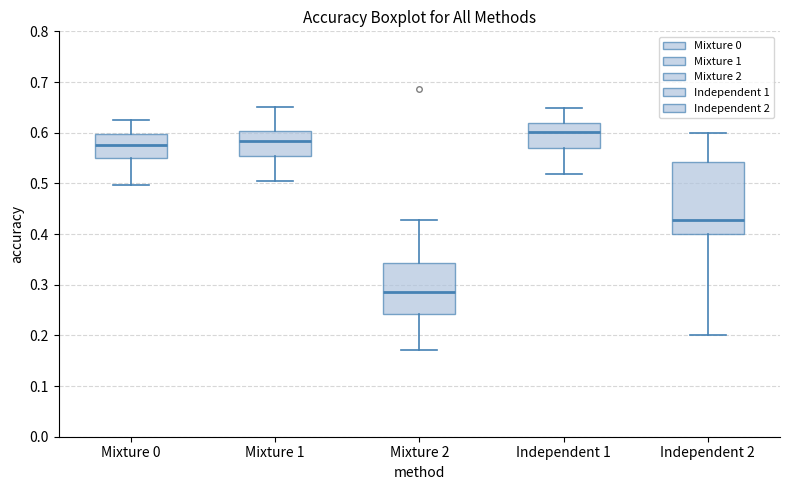

Which box's median line is the highest?

Independent 1